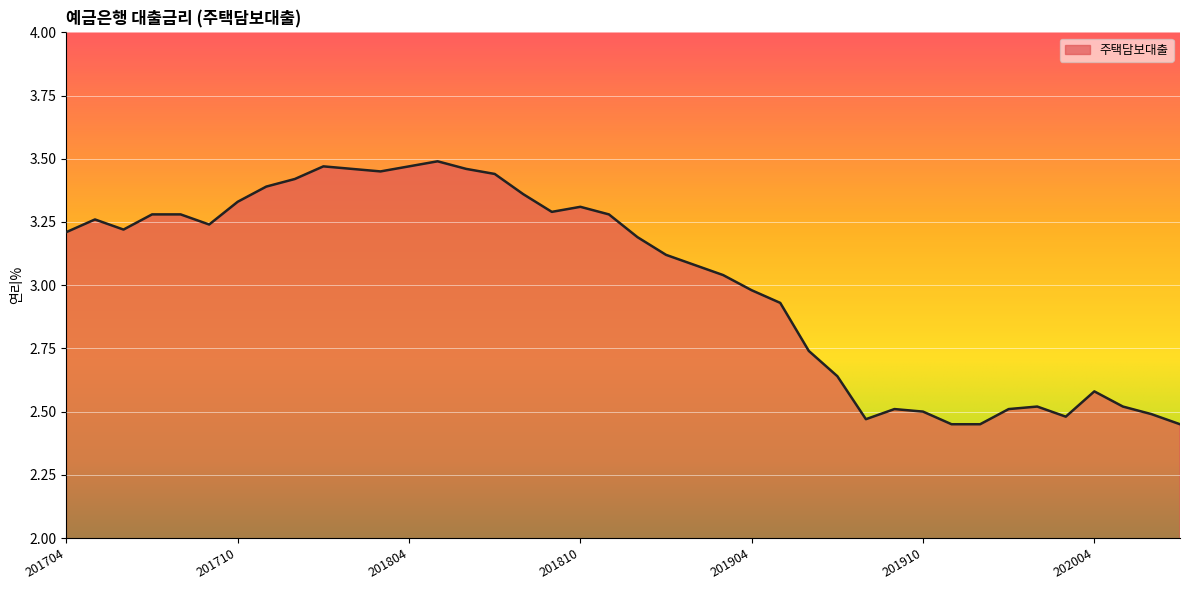

What is the difference between the maximum and minimum values?

1.0